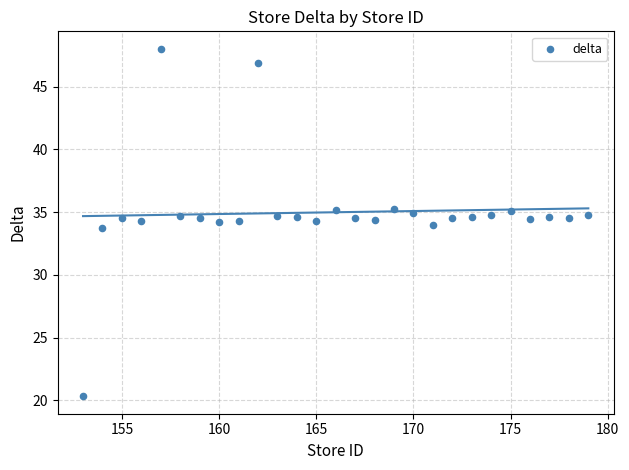

What is the range of X values (max minus min)?

26.0